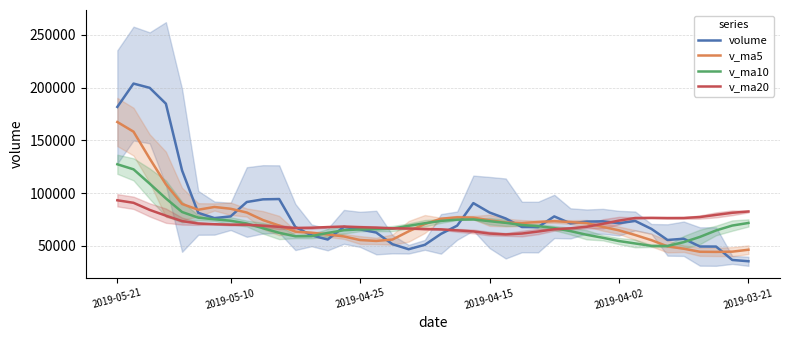

At how many categories does at least one series exceed 126194?

4